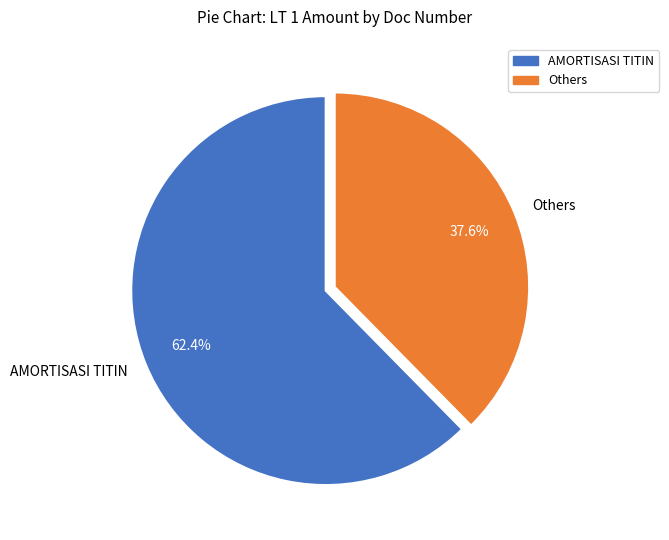

Rank the categories by value from lowest to highest.

Others, AMORTISASI TITIN